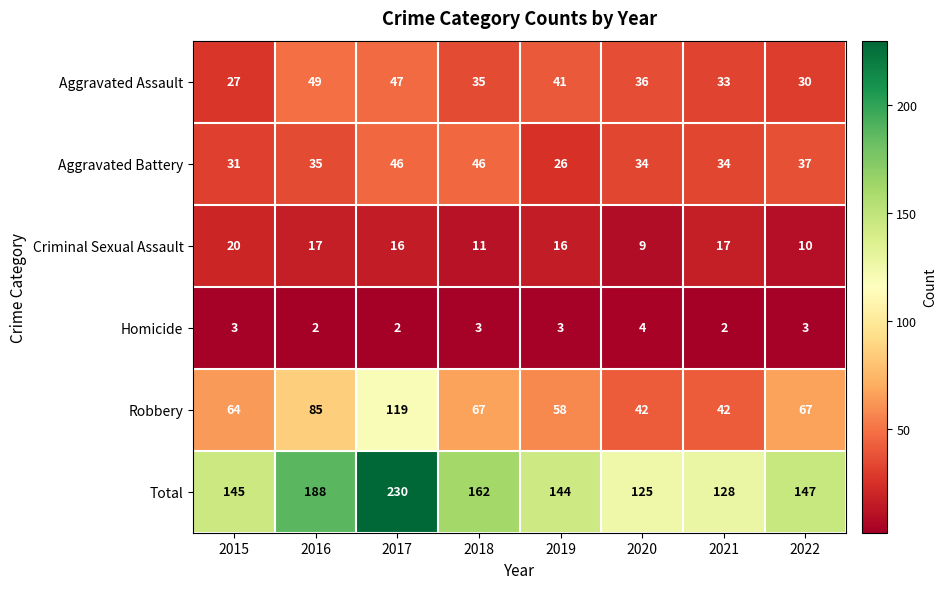

How many Homicide values are between 2 and 3?

7